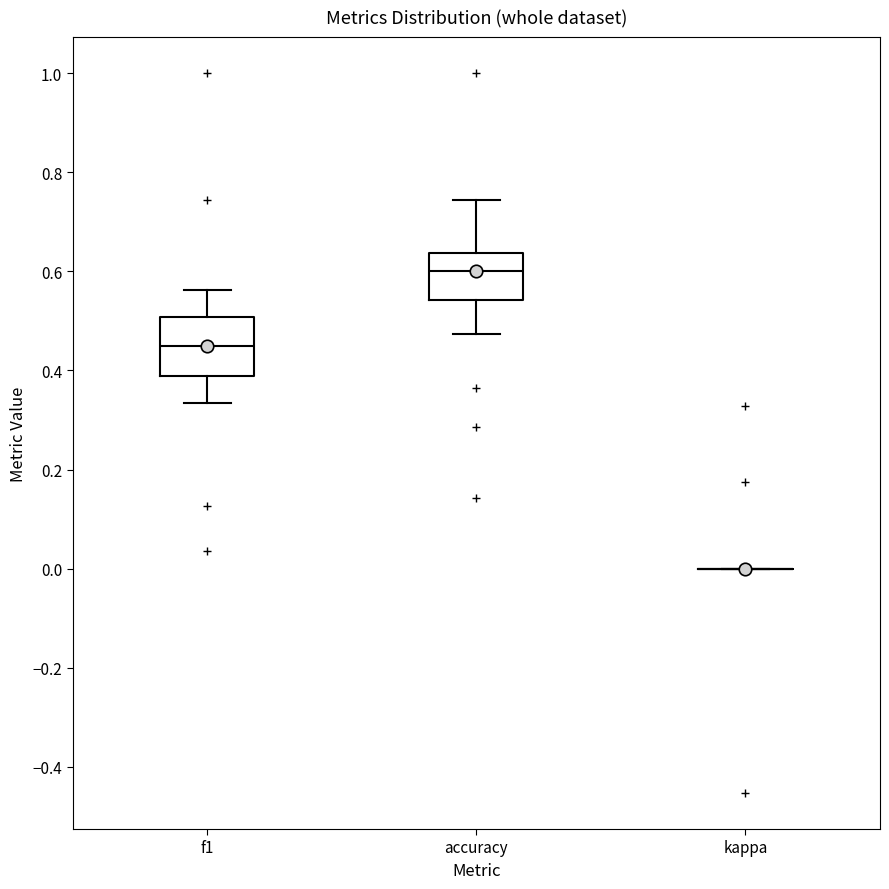

Reading left to right, transcribe this box plot: for each box, give where its median line is, the range the box spans, and where its two whiskers end, as read against the y-axis. The values are not printed on the chart, so give them approximately, as read against the axis.

f1: median 0.46, box 0.38 to 0.50, whiskers 0.34 to 0.56
accuracy: median 0.60, box 0.54 to 0.64, whiskers 0.48 to 0.74
kappa: box collapsed to a line at 0.00, whiskers 0.00 to 0.00